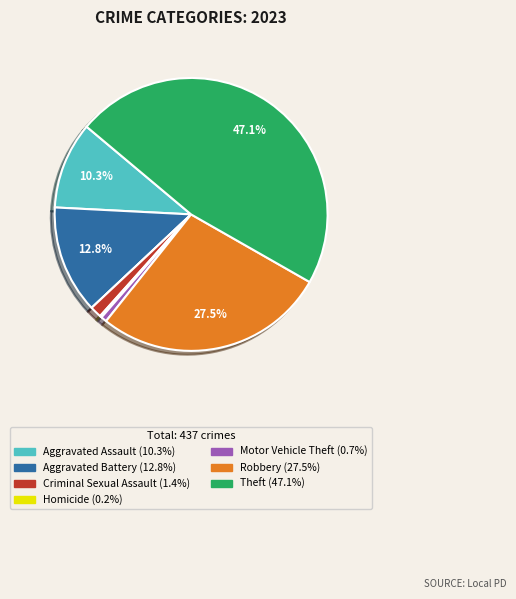

Does any single category account for the majority?

No